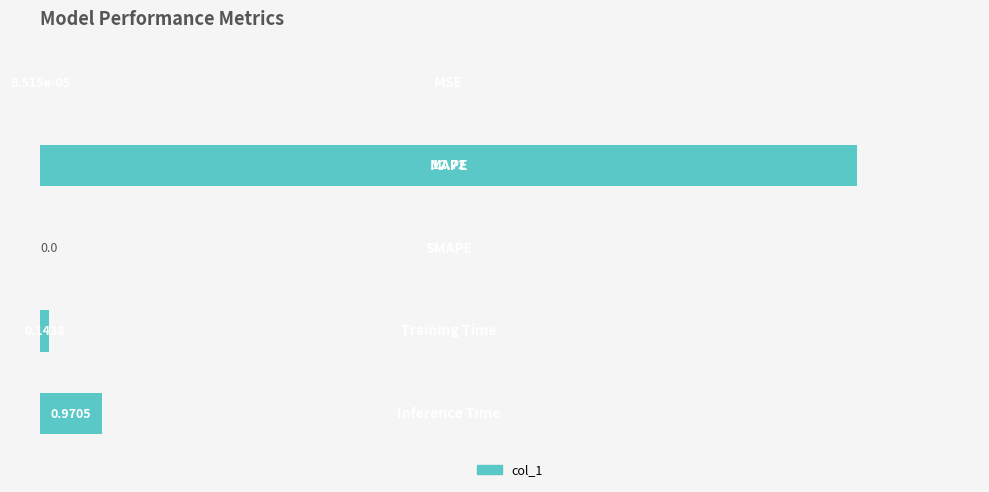

How many distinct data groups are displayed?

1